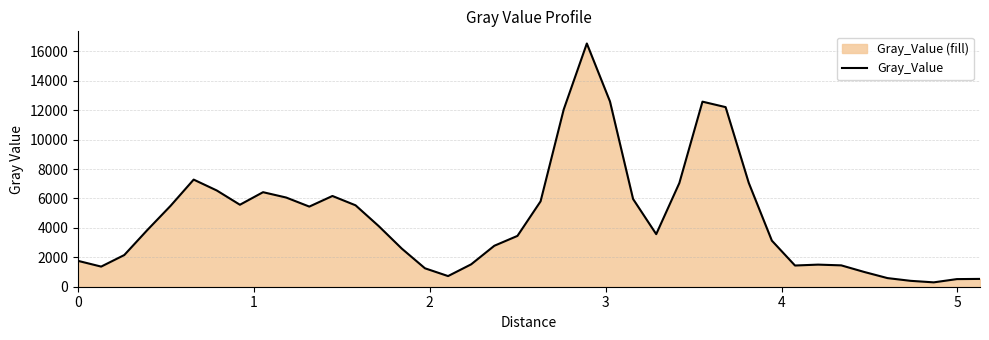

How many values exceed 3859?

20